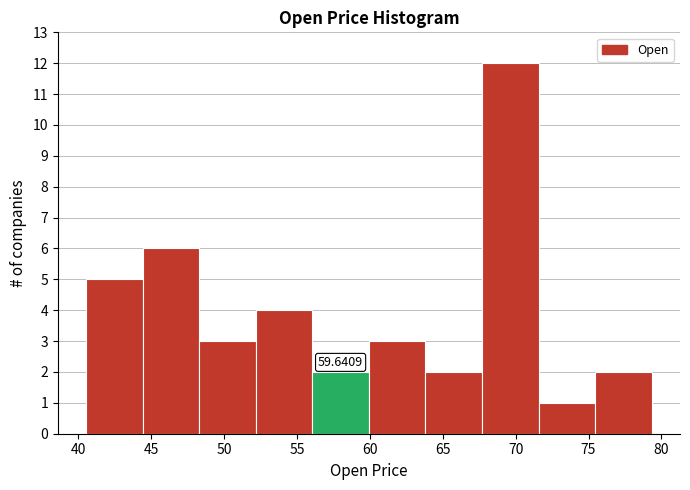

Which range on the x-axis has the tallest bar?

67.5 to 71.5